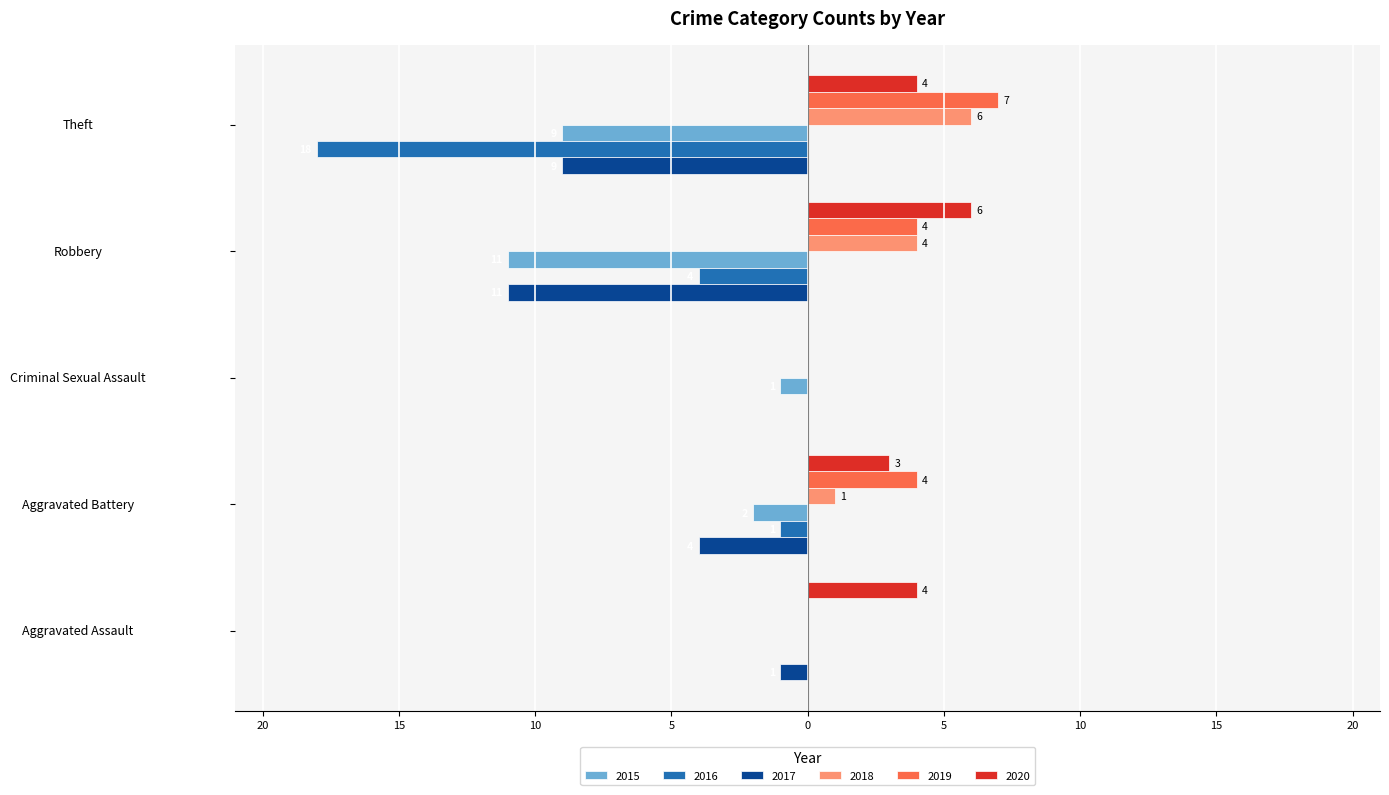

What is the greatest value displayed?

7